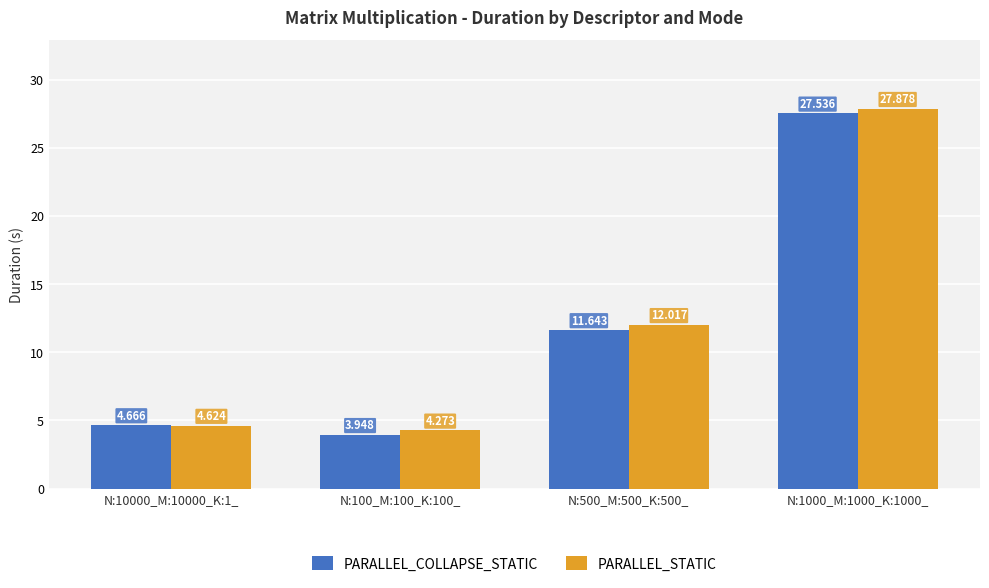

Which series has the largest total across all categories?

PARALLEL_STATIC